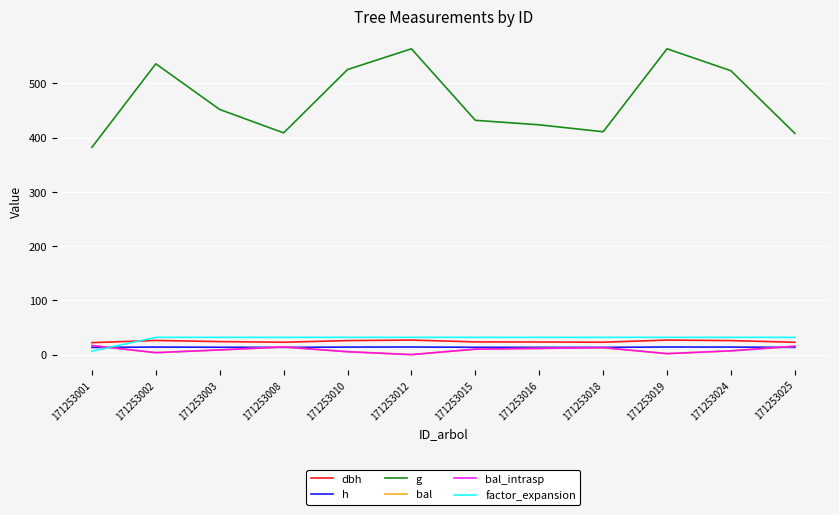

How many times do dbh and factor_expansion cross each other?

1